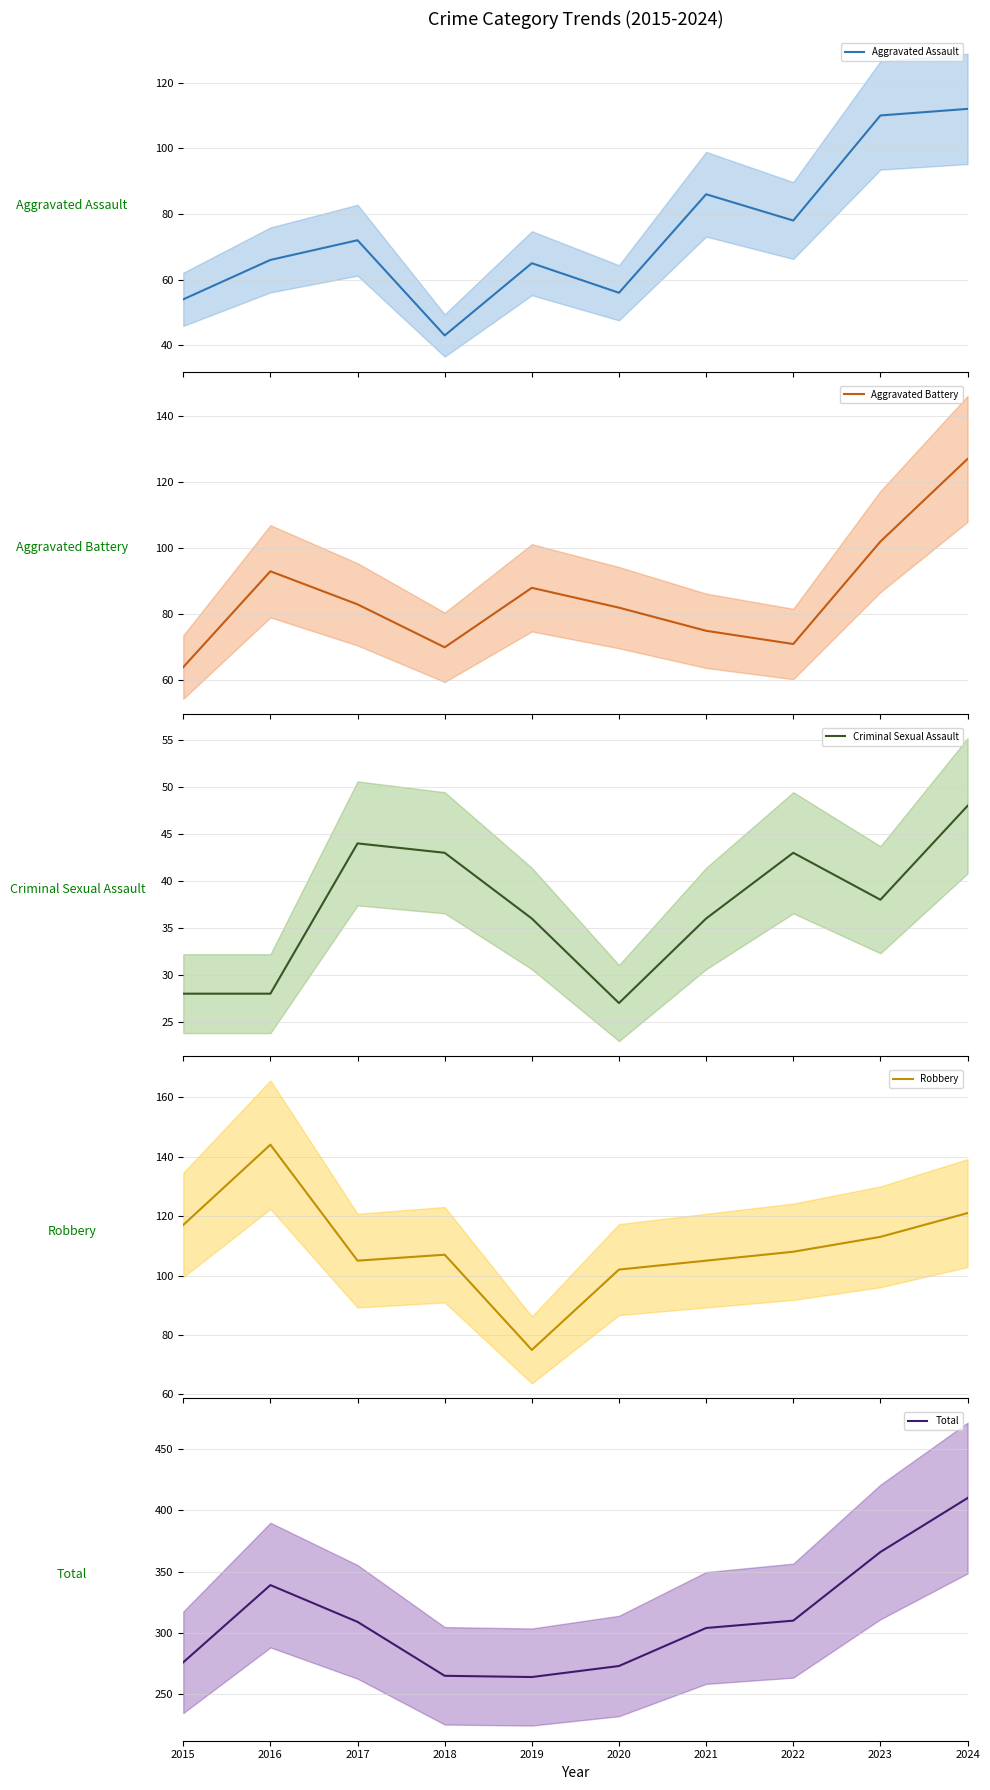

What is the sum of the Robbery (mean) values at 2016 and 2018?

251